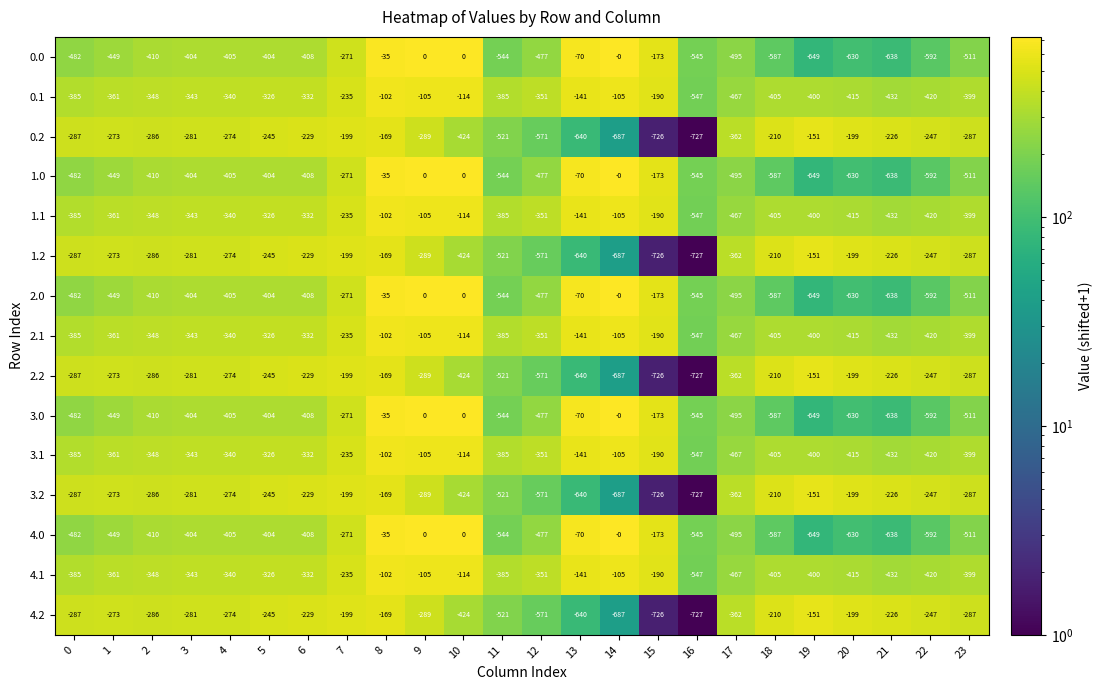

What value does the 3.1 series have at 4, to the nearest 5?

-340